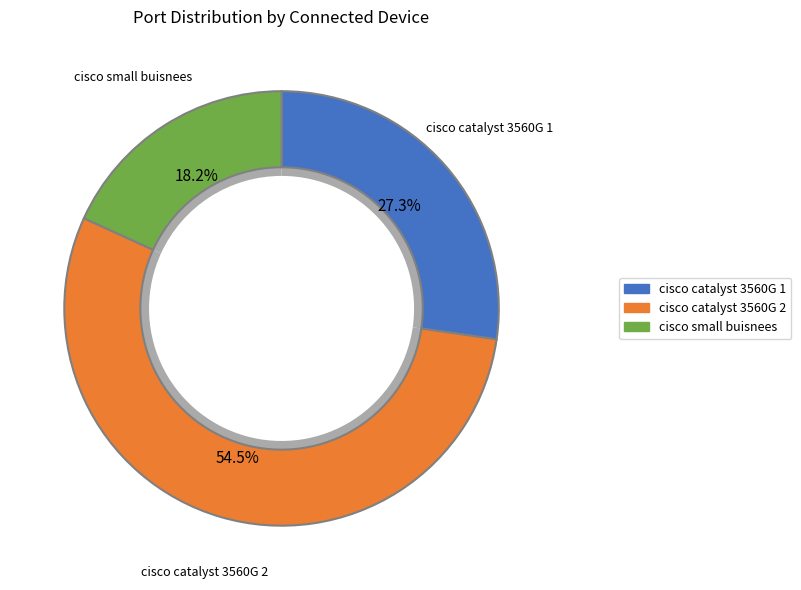

Which category has the smallest portion of the pie?

cisco small buisnees